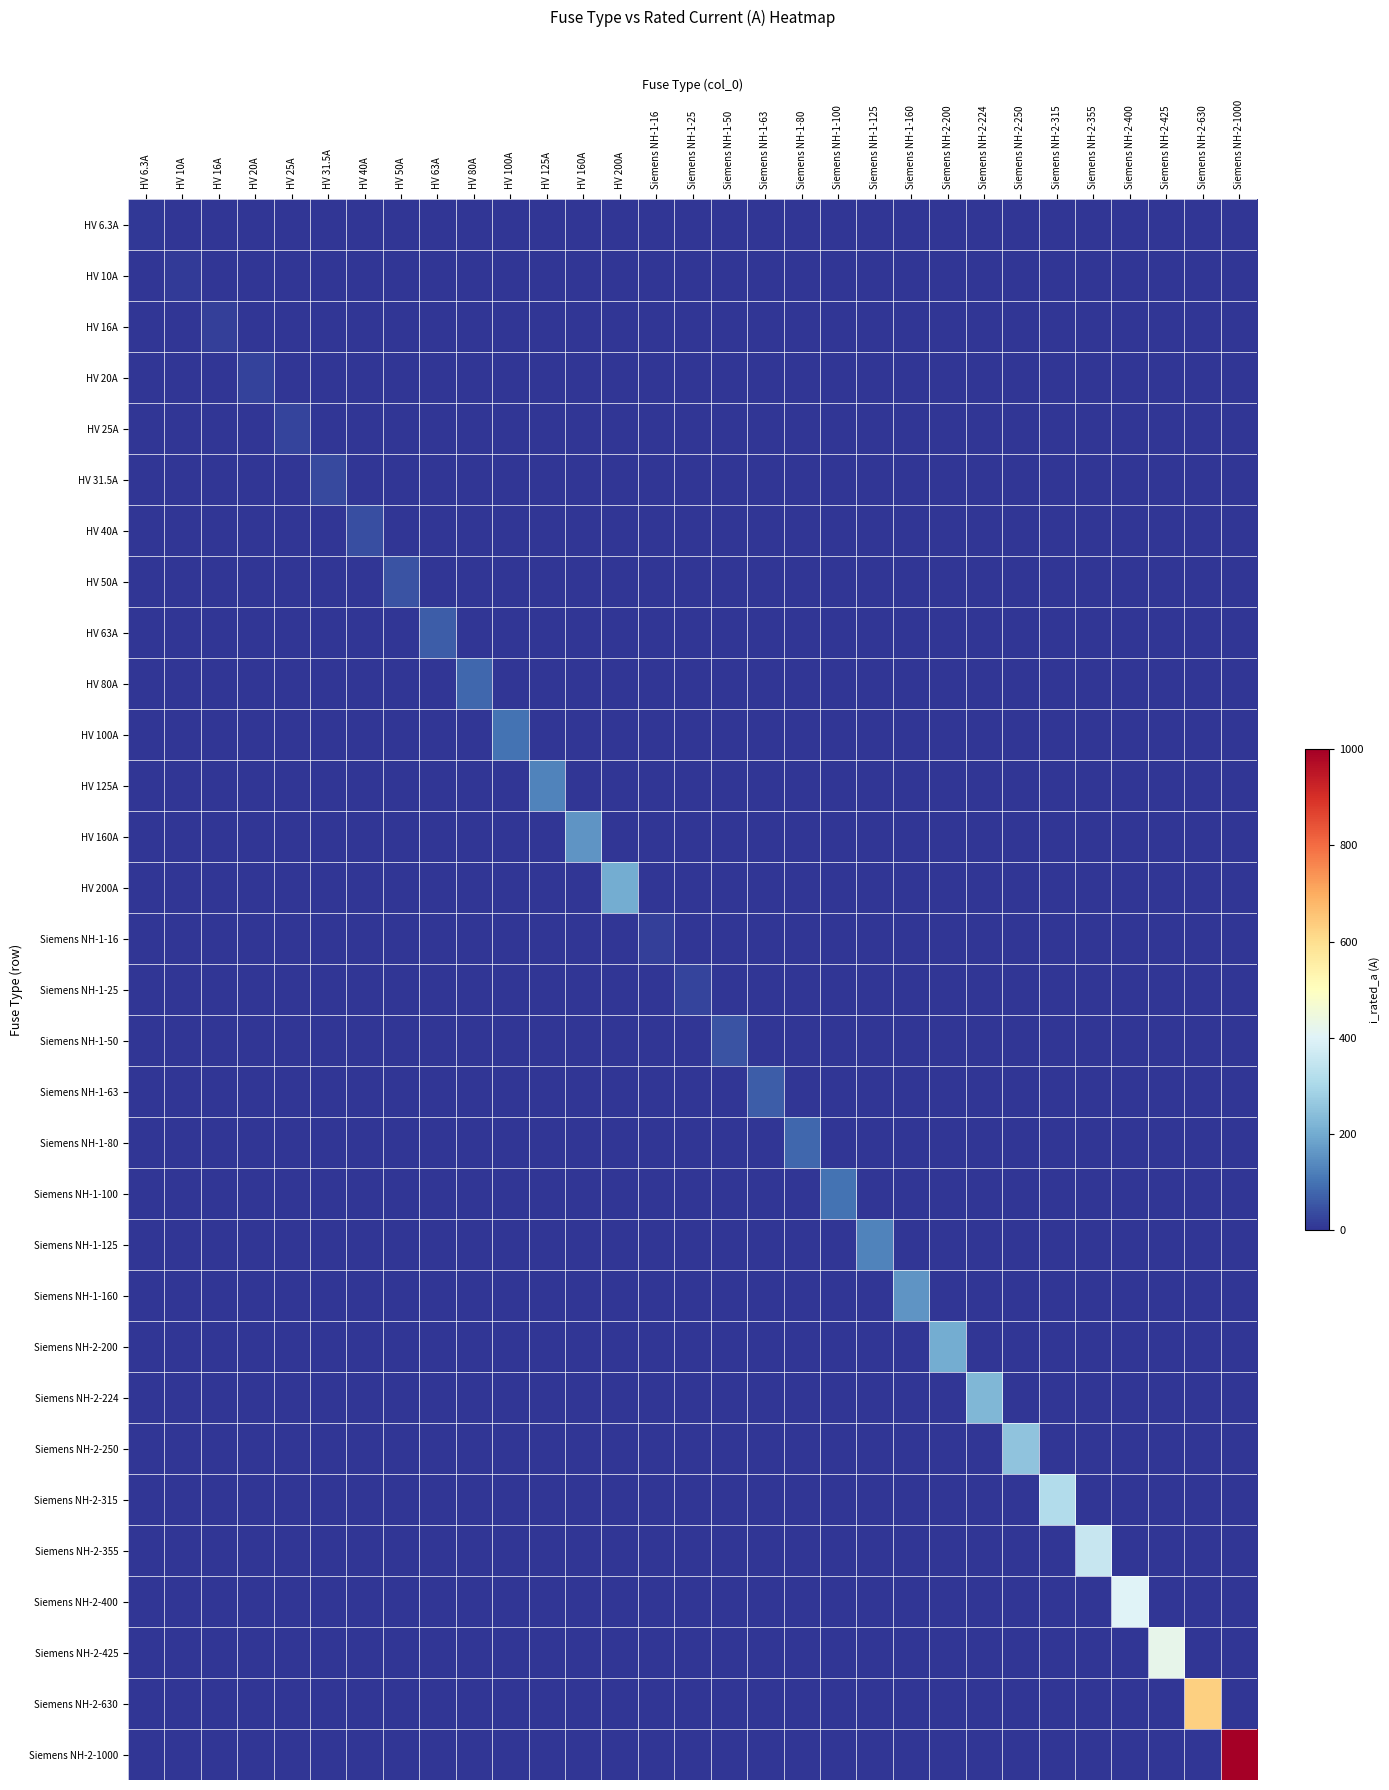

What is the spread (max minus min) of values at HV 160A?

160.0